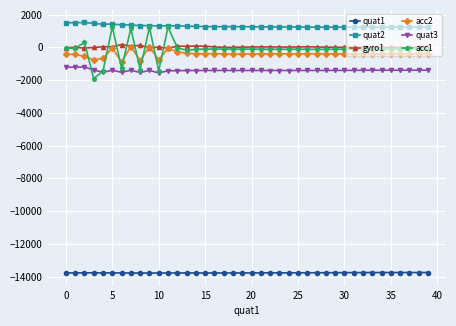

What is the difference between the second highest and second lowest values in the acc2 series?

849